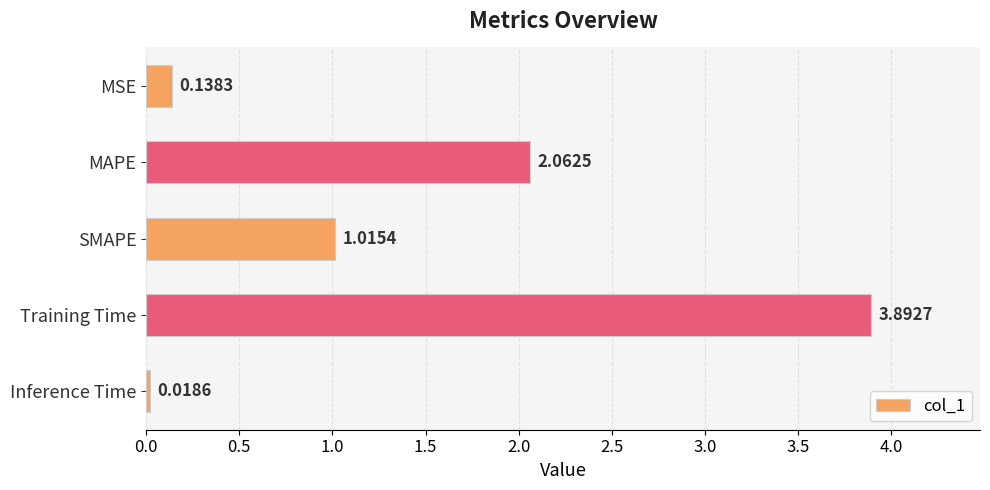

Where is the data nearest to the value 1?

SMAPE